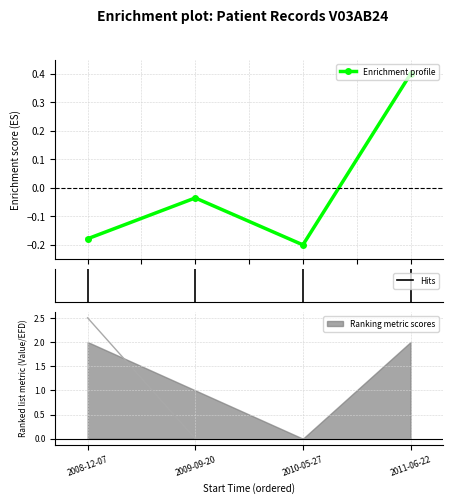

How many interior local peaks does the Enrichment profile series have?

1